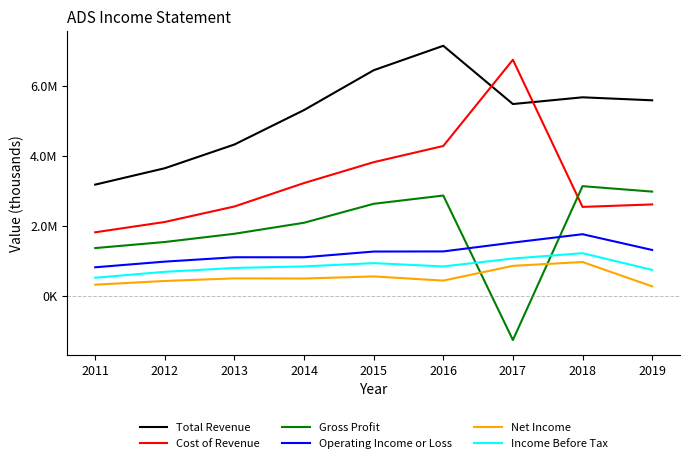

Is it true that Gross Profit equals 2973700 at 2019?

True